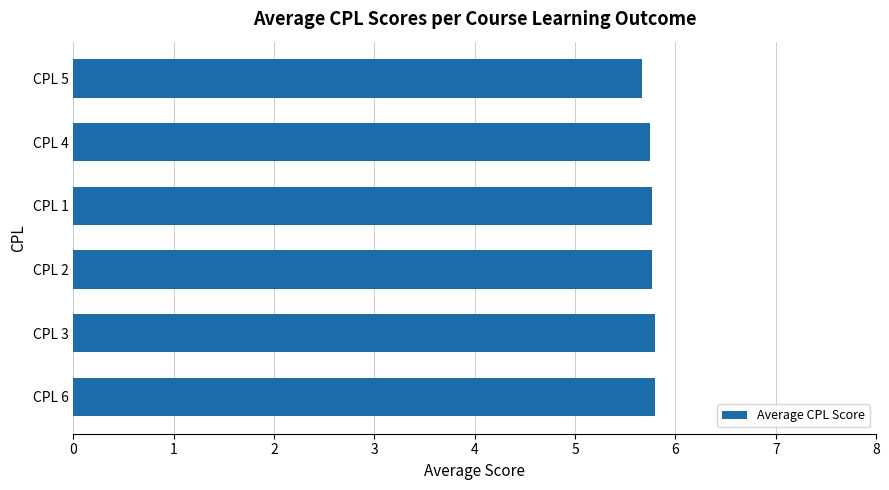

Approximately how many times larger is the value at CPL 1 compared to CPL 3?

1.0